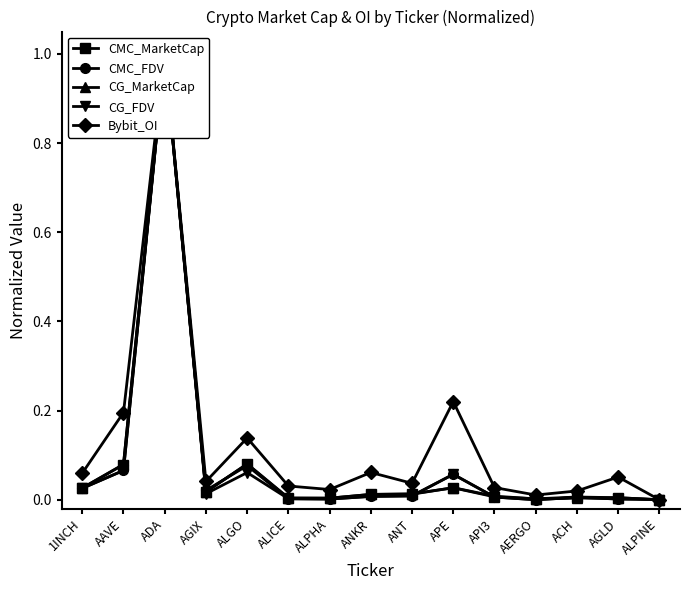

True or false: Bybit_OI and CMC_MarketCap intersect in this chart.

False